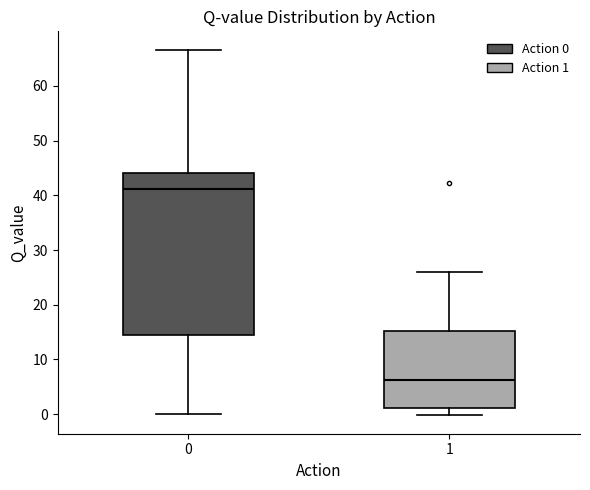

Reading left to right, read every box against the y-axis: the position of its median line, the range the box covers, and the ends of its whiskers. The values are not printed on the chart, so give them approximately, as read against the axis.

0: median 41, box 14 to 44, whiskers 0 to 67
1: median 6, box 1 to 15, whiskers 0 to 26